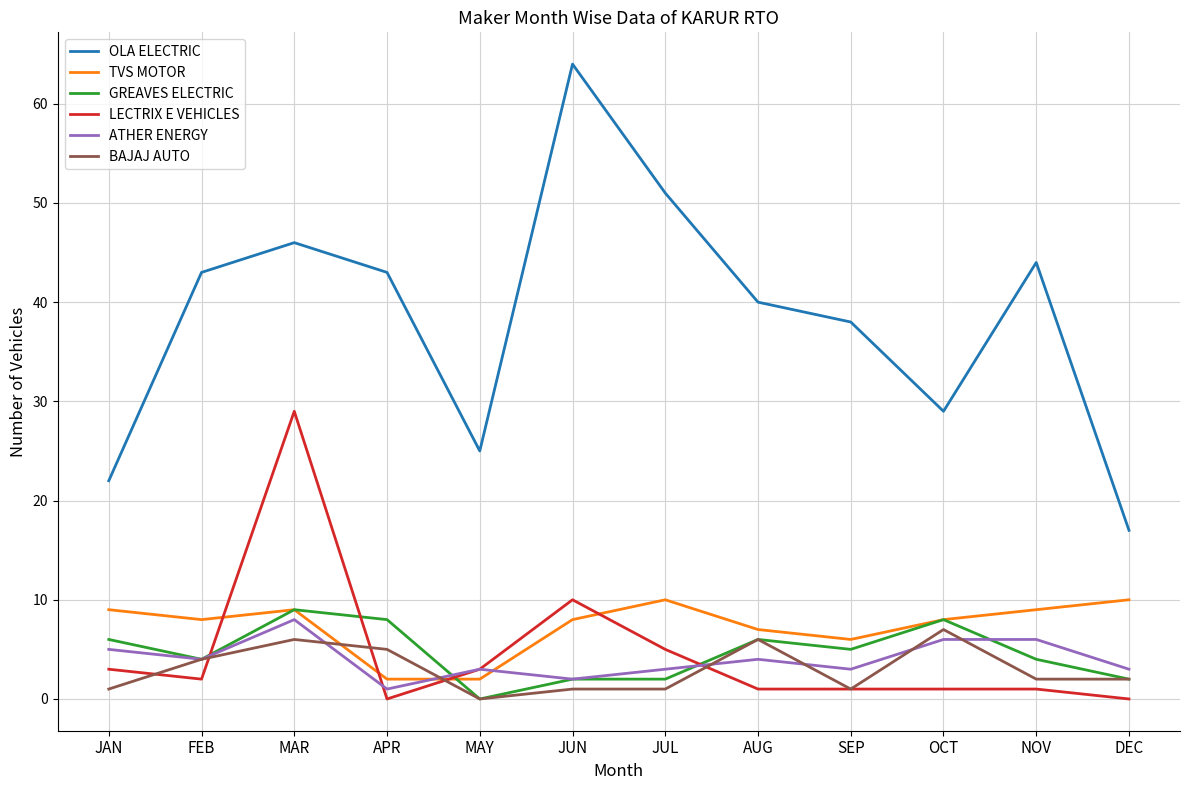

At which category is the sum across all series the highest?

MAR